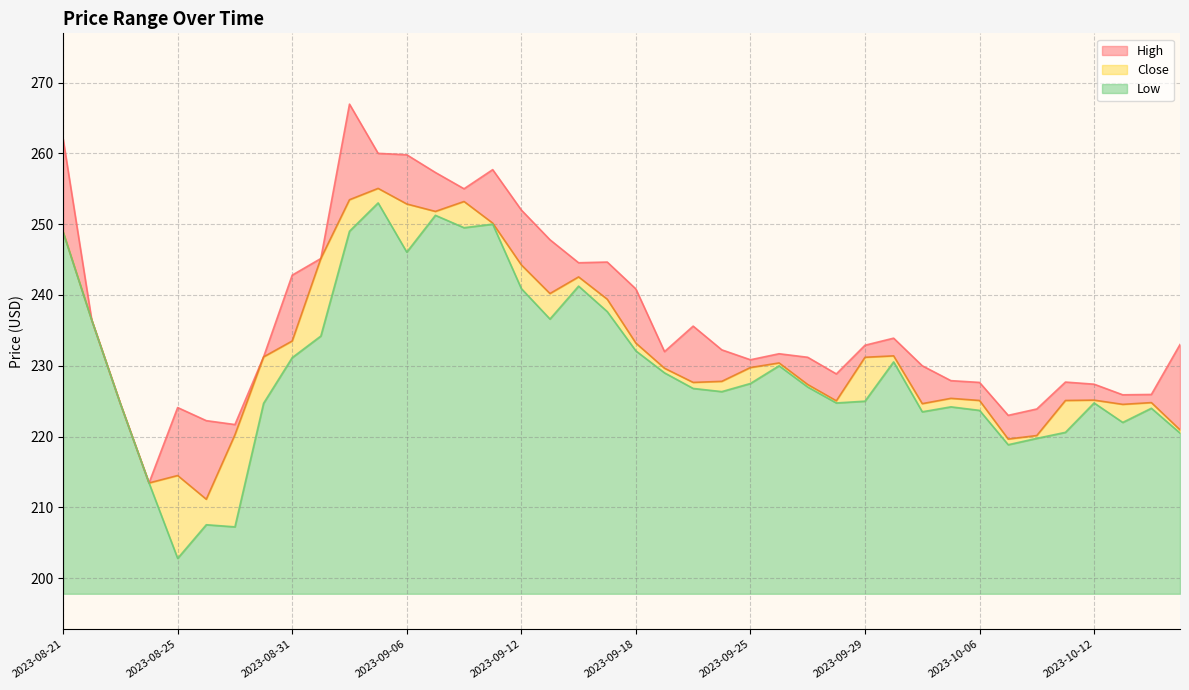

Which series has the largest range (max minus min)?

High